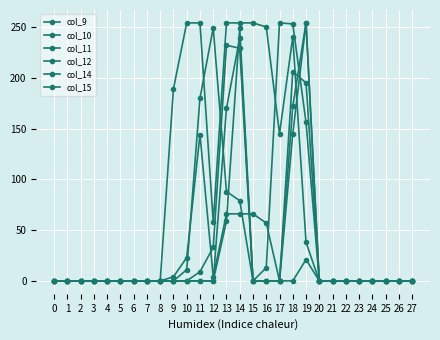

At which category is the sum across all series the highest?

14